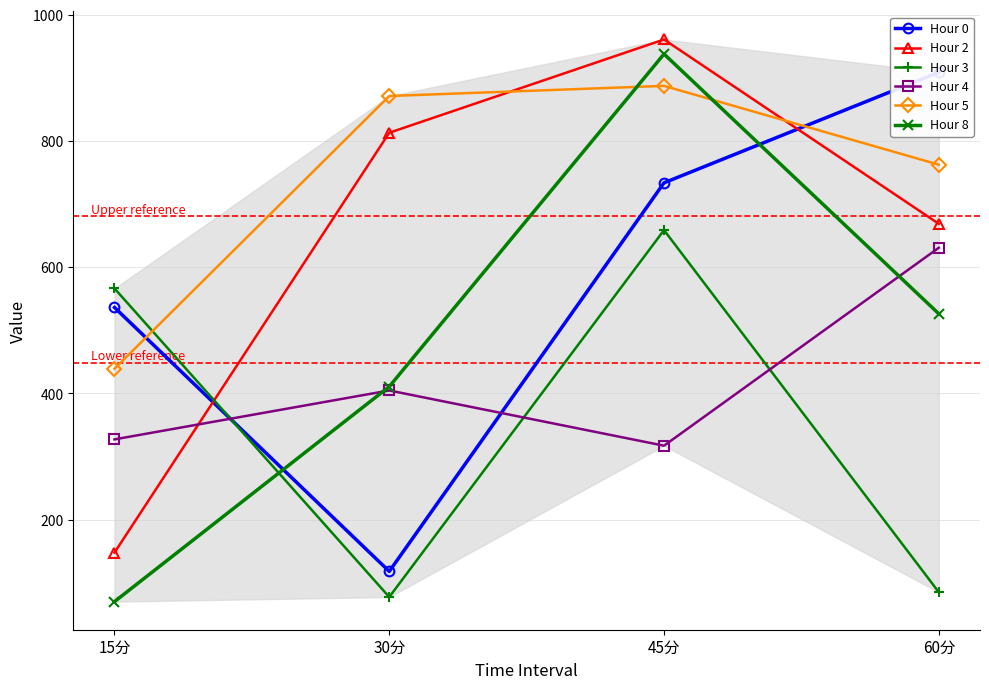

At how many categories does at least one series exceed 595?

3